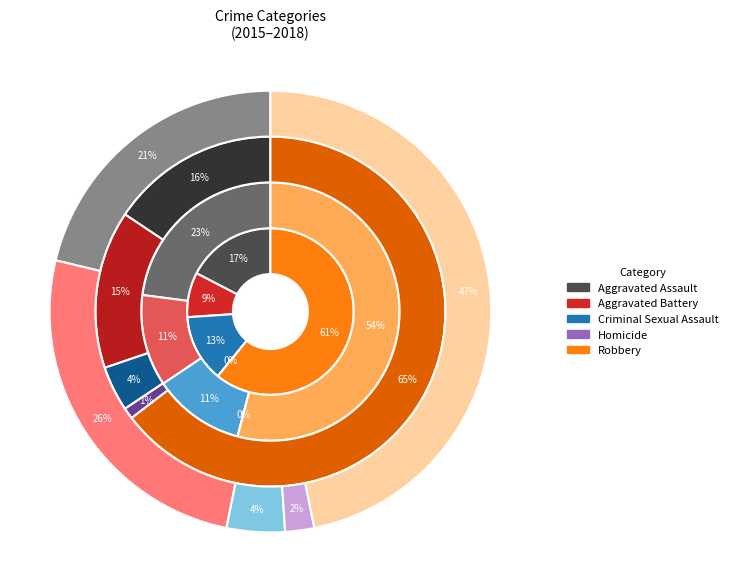

Which slice is the smallest?

Homicide